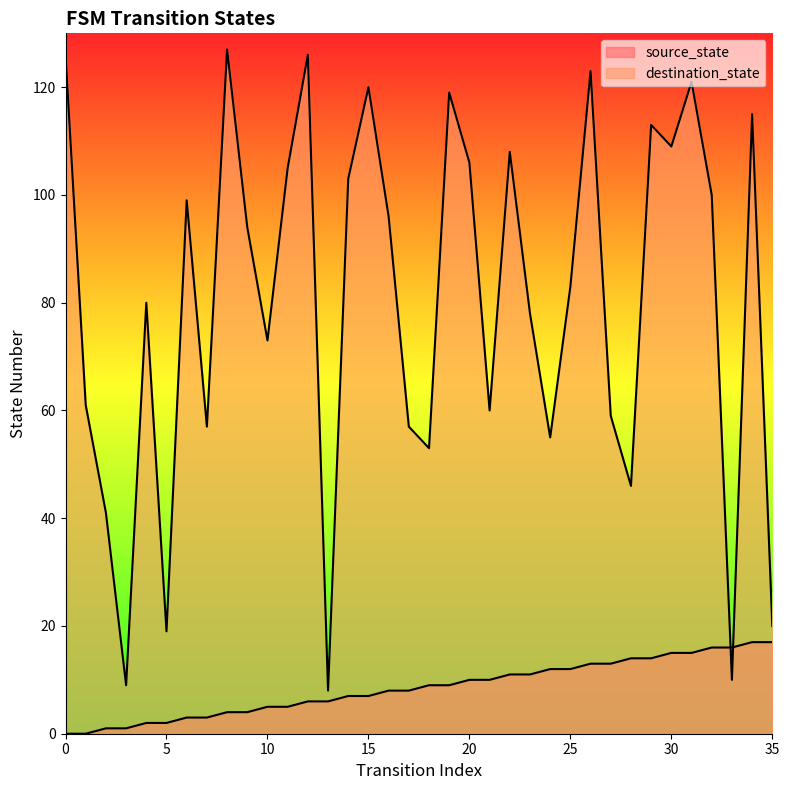

Which series has the largest range (max minus min)?

destination_state